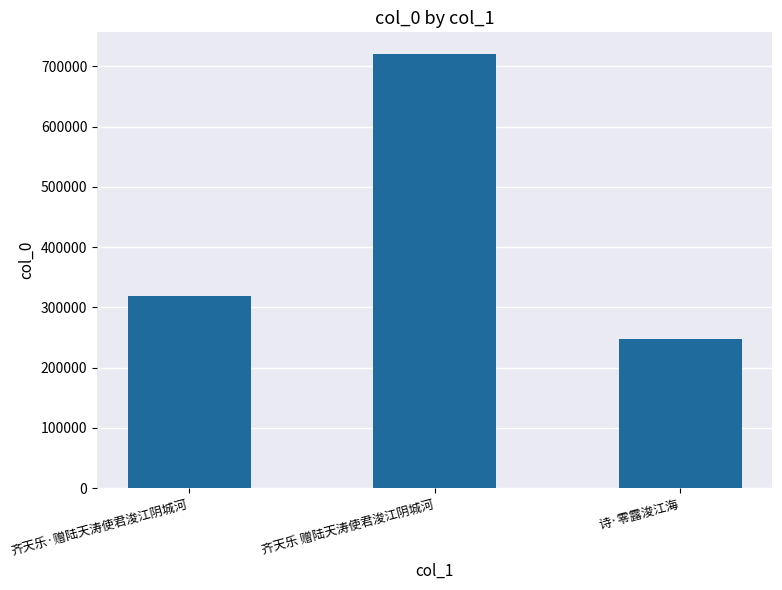

What is the greatest value displayed?

720433